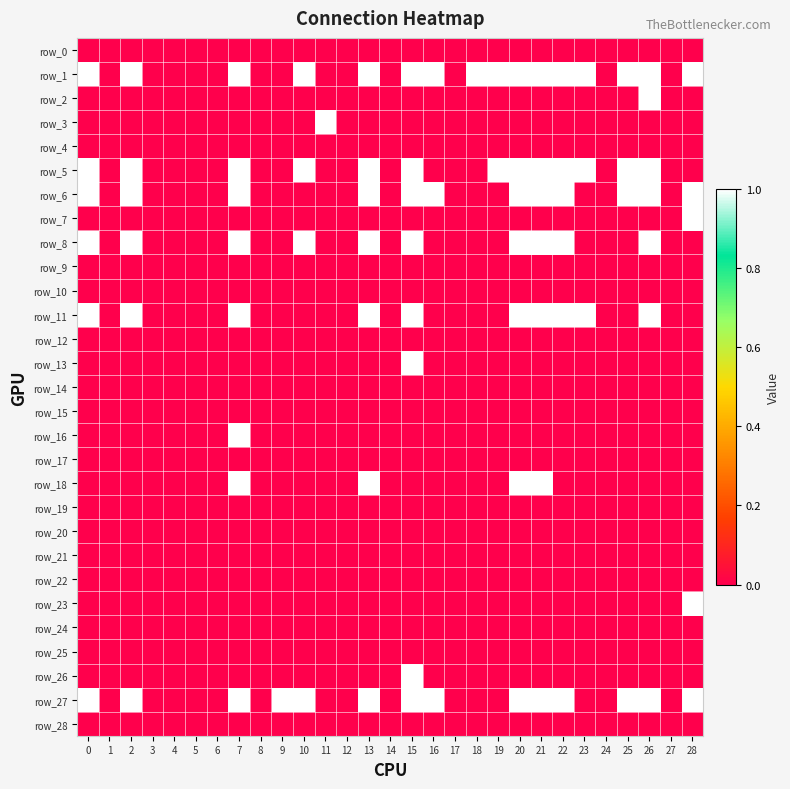

Reading left to right, list all the values displayed in this chart.

row_0: 0	0	0	0	0	0	0	0	0	0	0	0	0	0	0	0	0	0	0	0	0	0	0	0	0	0	0	0	0
row_1: 1	0	1	0	0	0	0	1	0	0	1	0	0	1	0	1	1	0	1	1	1	1	1	1	0	1	1	0	1
row_2: 0	0	0	0	0	0	0	0	0	0	0	0	0	0	0	0	0	0	0	0	0	0	0	0	0	0	1	0	0
row_3: 0	0	0	0	0	0	0	0	0	0	0	1	0	0	0	0	0	0	0	0	0	0	0	0	0	0	0	0	0
row_4: 0	0	0	0	0	0	0	0	0	0	0	0	0	0	0	0	0	0	0	0	0	0	0	0	0	0	0	0	0
row_5: 1	0	1	0	0	0	0	1	0	0	1	0	0	1	0	1	0	0	0	1	1	1	1	1	0	1	1	0	0
row_6: 1	0	1	0	0	0	0	1	0	0	0	0	0	1	0	1	1	0	0	0	1	1	1	0	0	1	1	0	1
row_7: 0	0	0	0	0	0	0	0	0	0	0	0	0	0	0	0	0	0	0	0	0	0	0	0	0	0	0	0	1
row_8: 1	0	1	0	0	0	0	1	0	0	1	0	0	1	0	1	0	0	0	0	1	1	1	0	0	0	1	0	0
row_9: 0	0	0	0	0	0	0	0	0	0	0	0	0	0	0	0	0	0	0	0	0	0	0	0	0	0	0	0	0
row_10: 0	0	0	0	0	0	0	0	0	0	0	0	0	0	0	0	0	0	0	0	0	0	0	0	0	0	0	0	0
row_11: 1	0	1	0	0	0	0	1	0	0	0	0	0	1	0	1	0	0	0	0	1	1	1	1	0	0	1	0	0
row_12: 0	0	0	0	0	0	0	0	0	0	0	0	0	0	0	0	0	0	0	0	0	0	0	0	0	0	0	0	0
row_13: 0	0	0	0	0	0	0	0	0	0	0	0	0	0	0	1	0	0	0	0	0	0	0	0	0	0	0	0	0
row_14: 0	0	0	0	0	0	0	0	0	0	0	0	0	0	0	0	0	0	0	0	0	0	0	0	0	0	0	0	0
row_15: 0	0	0	0	0	0	0	0	0	0	0	0	0	0	0	0	0	0	0	0	0	0	0	0	0	0	0	0	0
row_16: 0	0	0	0	0	0	0	1	0	0	0	0	0	0	0	0	0	0	0	0	0	0	0	0	0	0	0	0	0
row_17: 0	0	0	0	0	0	0	0	0	0	0	0	0	0	0	0	0	0	0	0	0	0	0	0	0	0	0	0	0
row_18: 0	0	0	0	0	0	0	1	0	0	0	0	0	1	0	0	0	0	0	0	1	1	0	0	0	0	0	0	0
row_19: 0	0	0	0	0	0	0	0	0	0	0	0	0	0	0	0	0	0	0	0	0	0	0	0	0	0	0	0	0
row_20: 0	0	0	0	0	0	0	0	0	0	0	0	0	0	0	0	0	0	0	0	0	0	0	0	0	0	0	0	0
row_21: 0	0	0	0	0	0	0	0	0	0	0	0	0	0	0	0	0	0	0	0	0	0	0	0	0	0	0	0	0
row_22: 0	0	0	0	0	0	0	0	0	0	0	0	0	0	0	0	0	0	0	0	0	0	0	0	0	0	0	0	0
row_23: 0	0	0	0	0	0	0	0	0	0	0	0	0	0	0	0	0	0	0	0	0	0	0	0	0	0	0	0	1
row_24: 0	0	0	0	0	0	0	0	0	0	0	0	0	0	0	0	0	0	0	0	0	0	0	0	0	0	0	0	0
row_25: 0	0	0	0	0	0	0	0	0	0	0	0	0	0	0	0	0	0	0	0	0	0	0	0	0	0	0	0	0
row_26: 0	0	0	0	0	0	0	0	0	0	0	0	0	0	0	1	0	0	0	0	0	0	0	0	0	0	0	0	0
row_27: 1	0	1	0	0	0	0	1	0	1	1	0	0	1	0	1	1	0	0	0	1	1	1	0	0	1	1	0	1
row_28: 0	0	0	0	0	0	0	0	0	0	0	0	0	0	0	0	0	0	0	0	0	0	0	0	0	0	0	0	0